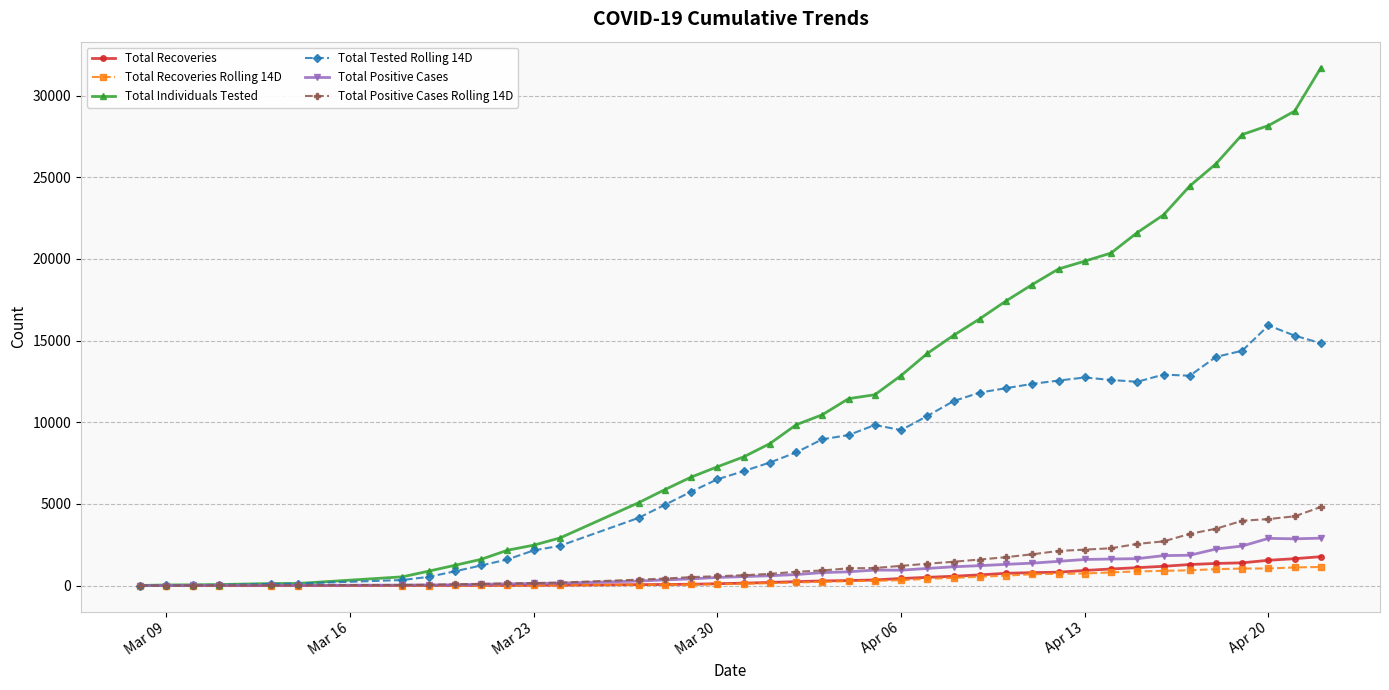

True or false: Total Tested Rolling 14D has more than 0 interior local peaks.

True